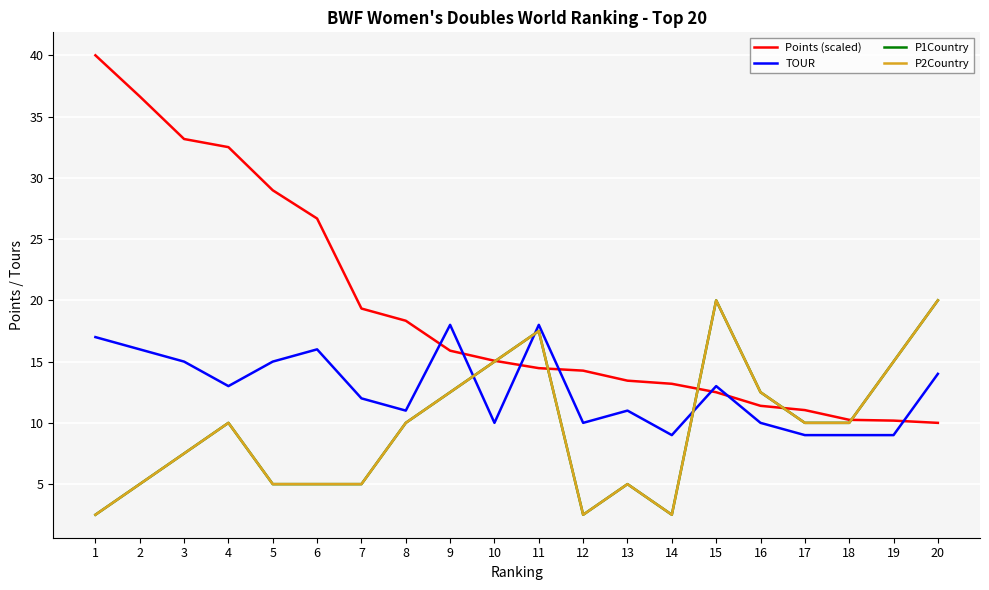

What is the sum of the P1Country values at 6 and 7?

10.0